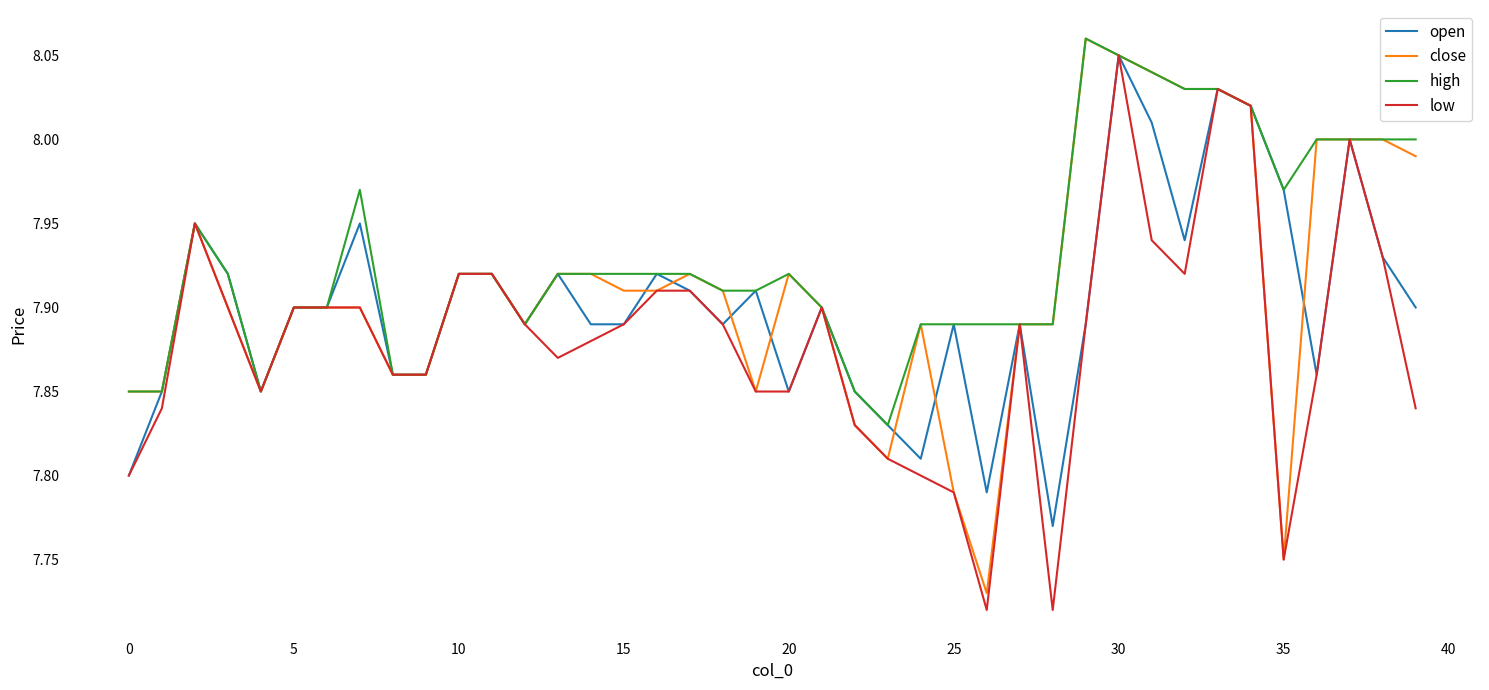

List the series in order of their overall mean, highest first.

high, close, open, low